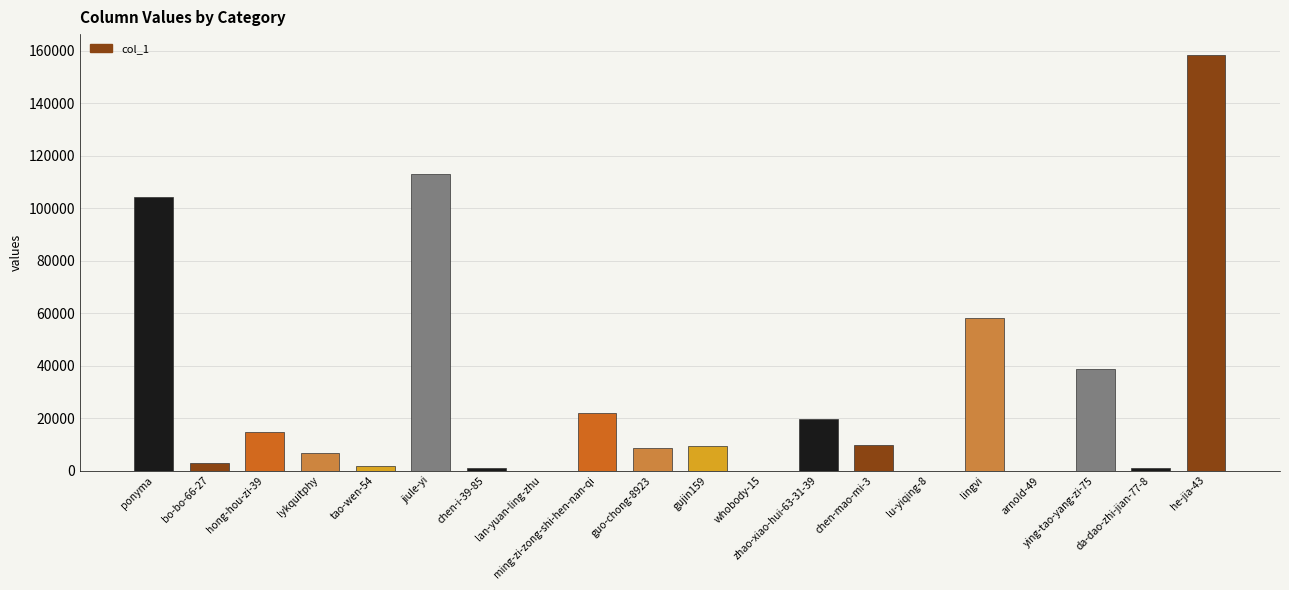

At which label is the value closest to 79212?

lingvi